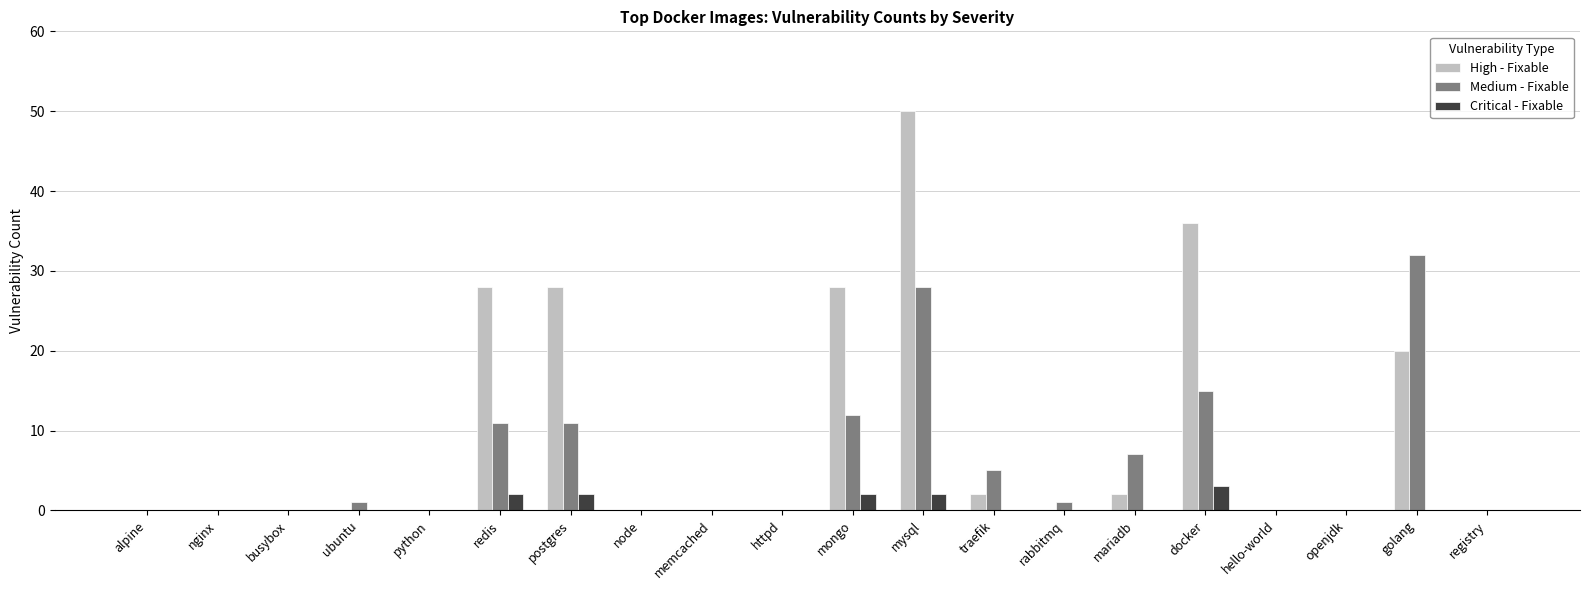

Count the number of categories in the chart.

20